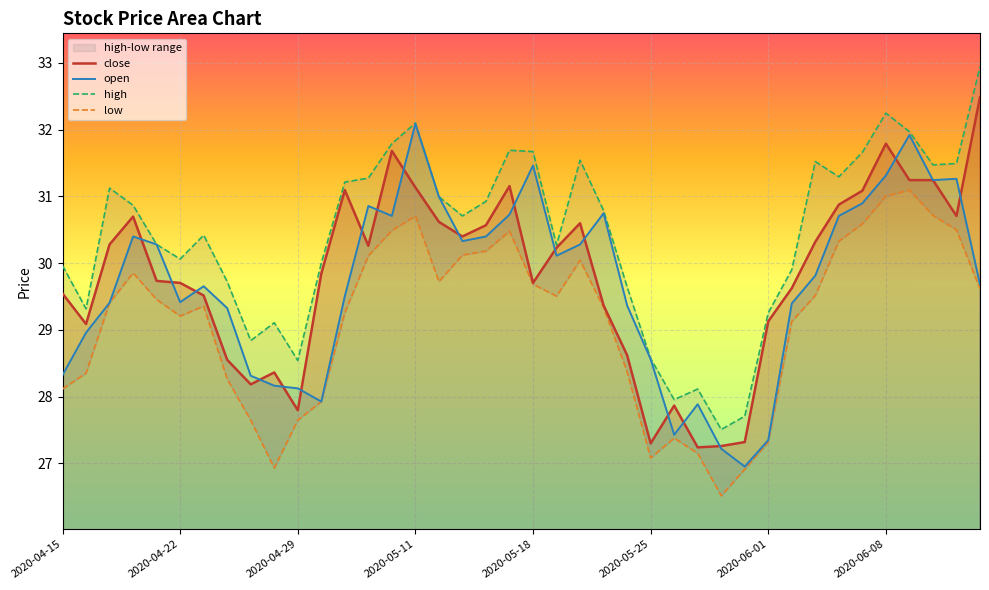

Which has a higher value, 32 or 36?

36